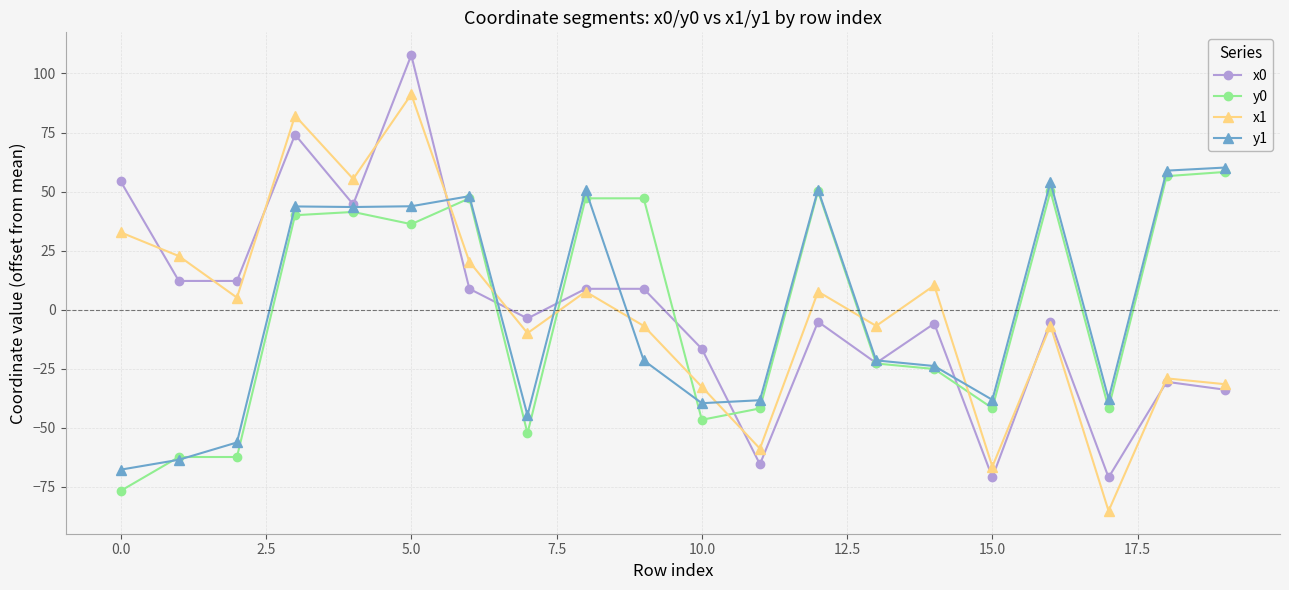

What is the value of the x0 point at the 7th from the left?

8.8